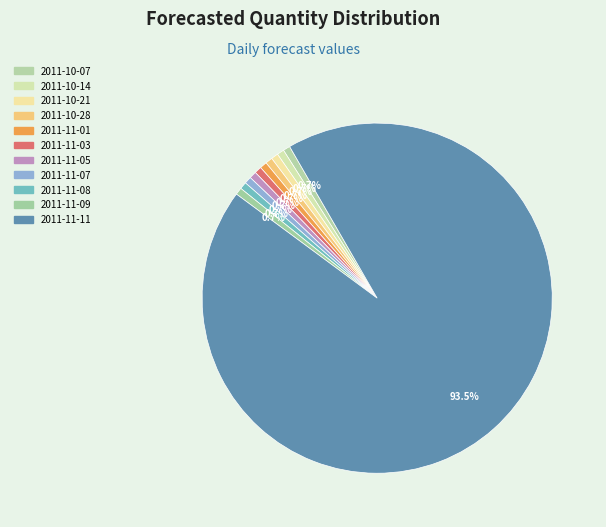

What percentage do 2011-11-09 and 2011-11-05 together represent?

1.3%